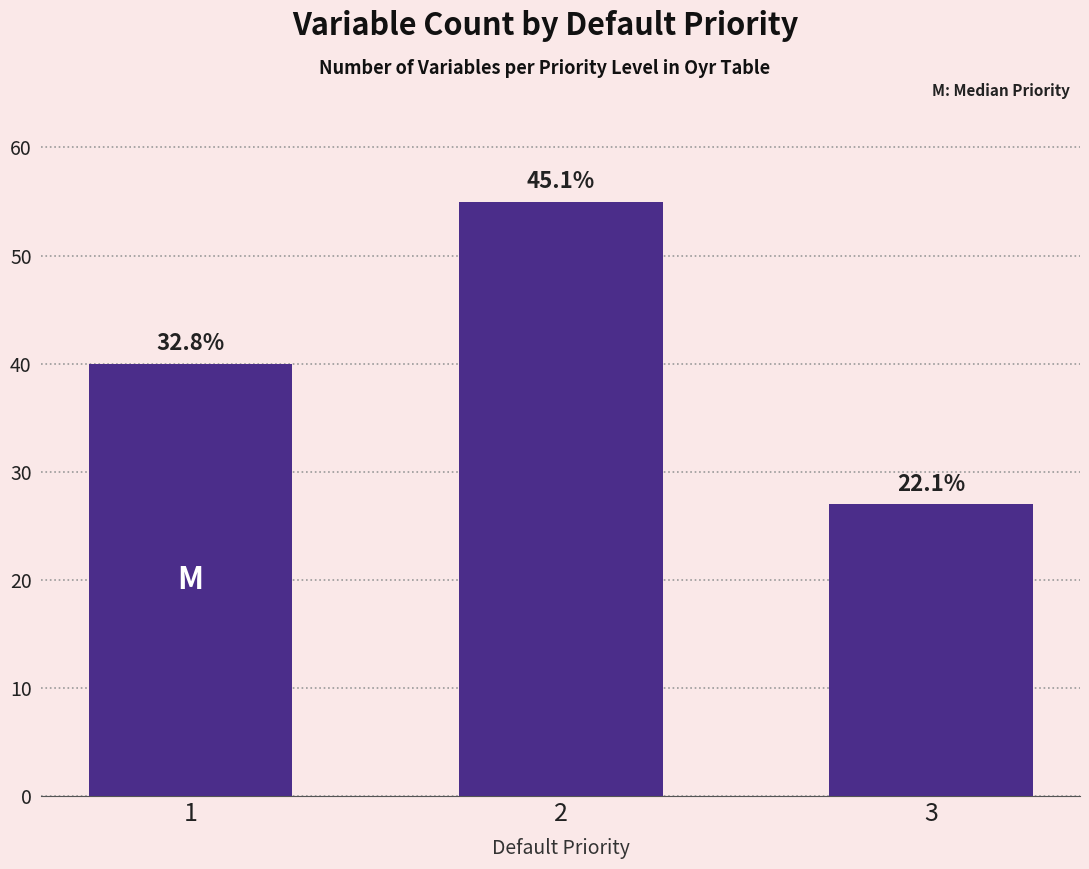

What is the ratio of the value at 1 to the value at 2?

0.7